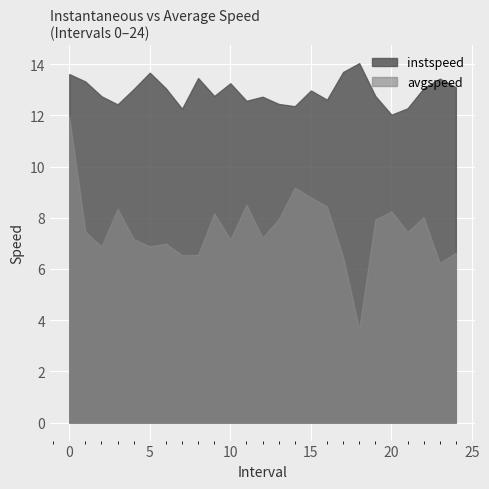

True or false: avgspeed and instspeed intersect in this chart.

False